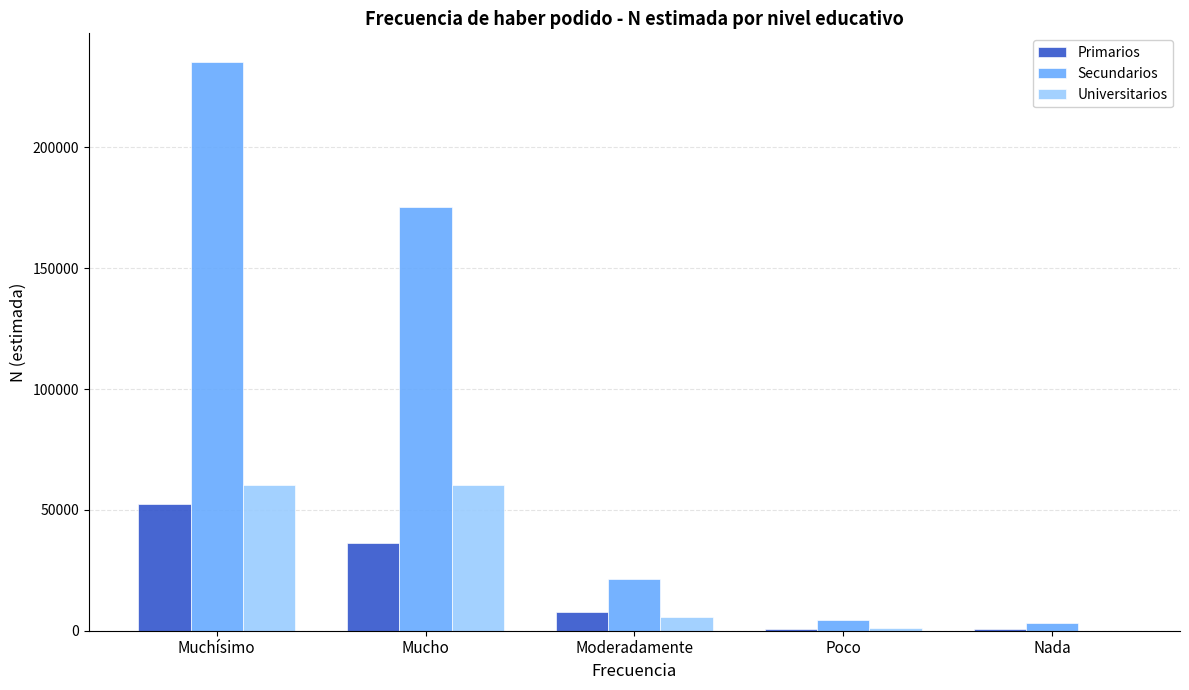

The value of Primarios at Mucho is 36469. True or false?

True